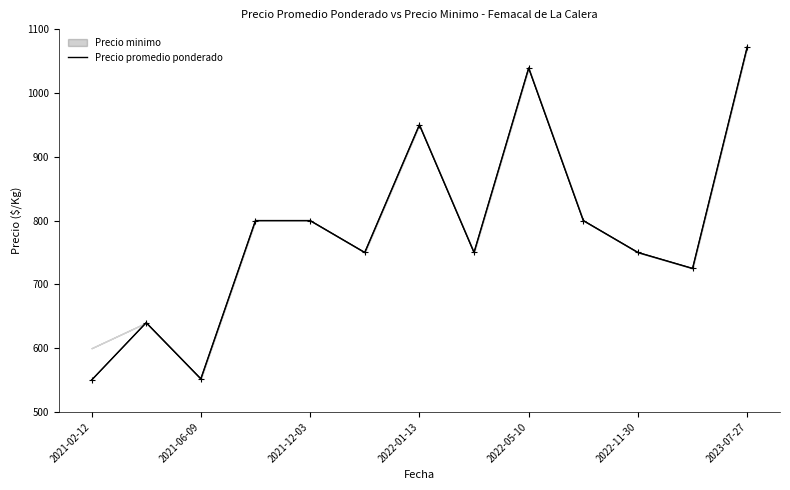

True or false: there are more than 0 points higher than both neighbors.

True